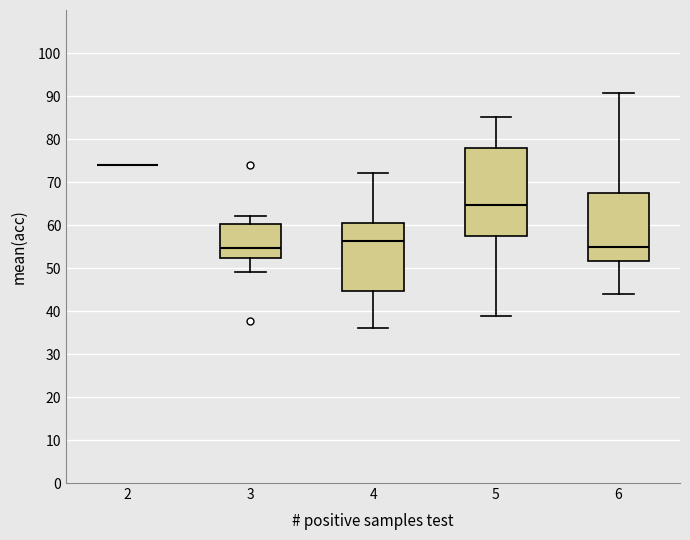

Reading left to right, transcribe this box plot: for each box, give where its median line is, the range the box spans, and where its two whiskers end, as read against the y-axis. The values are not printed on the chart, so give them approximately, as read against the axis.

2: box collapsed to a line at 74, whiskers 74 to 74
3: median 55, box 52 to 60, whiskers 49 to 62
4: median 56, box 45 to 61, whiskers 36 to 72
5: median 65, box 57 to 78, whiskers 39 to 85
6: median 55, box 52 to 67, whiskers 44 to 91